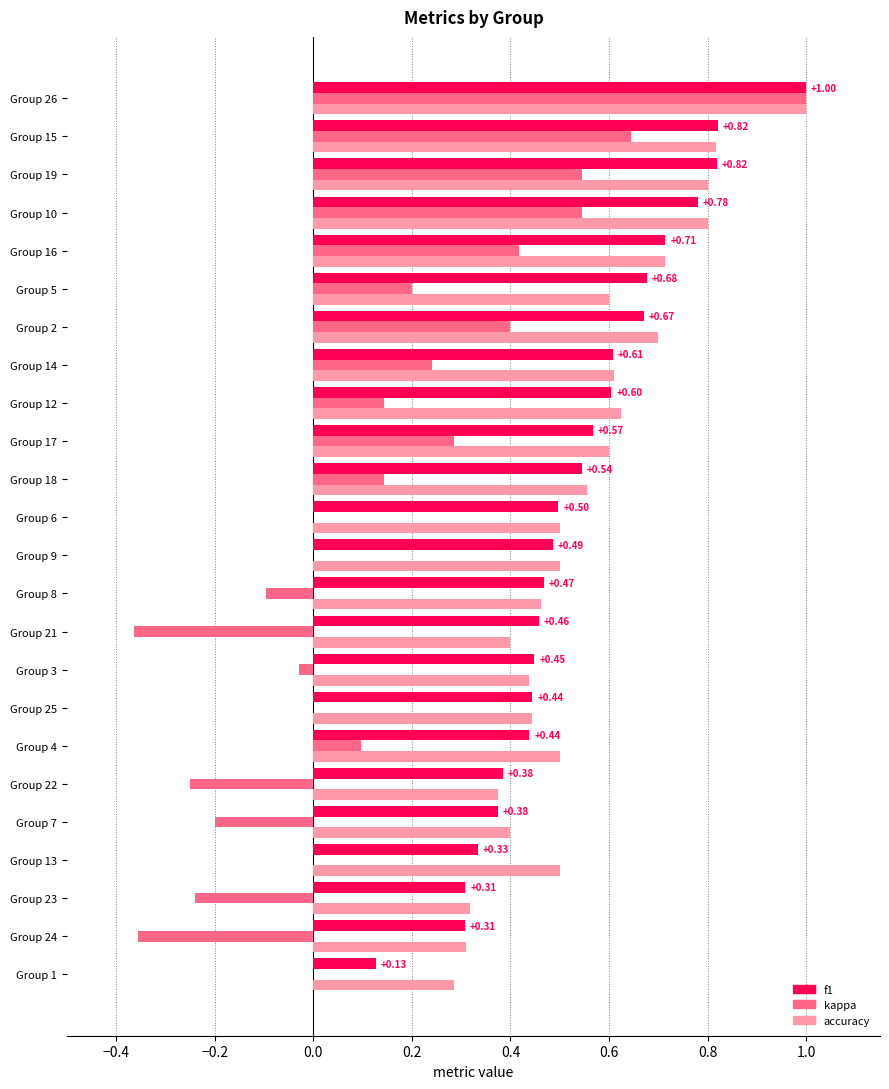

Which series changed the most between Group 9 and Group 12?

kappa